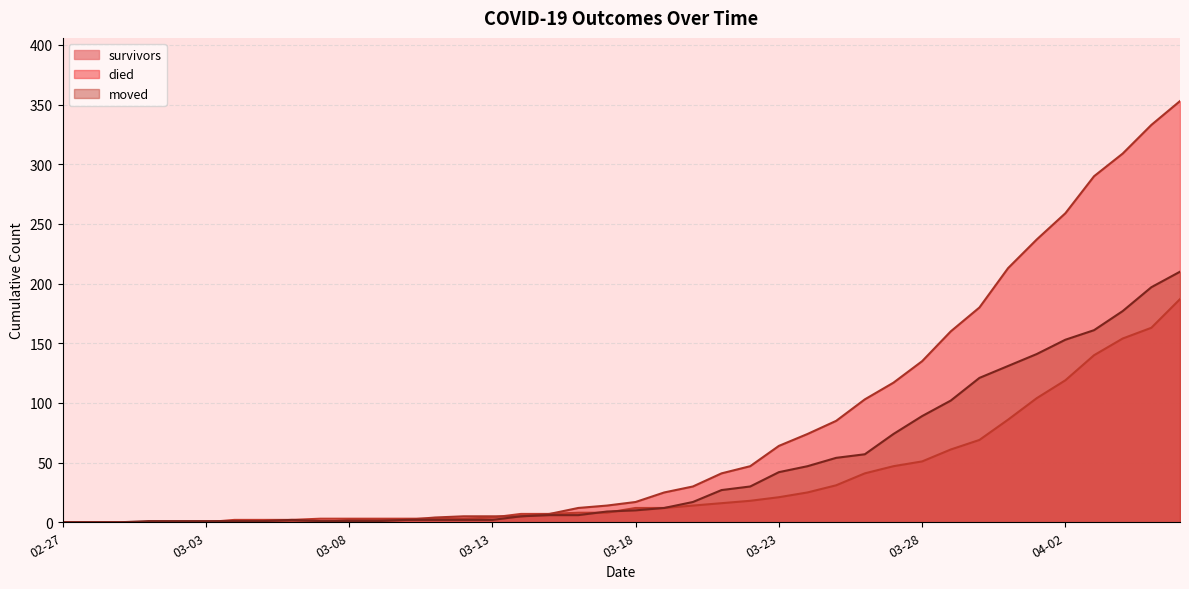

True or false: moved and died cross at least once.

False